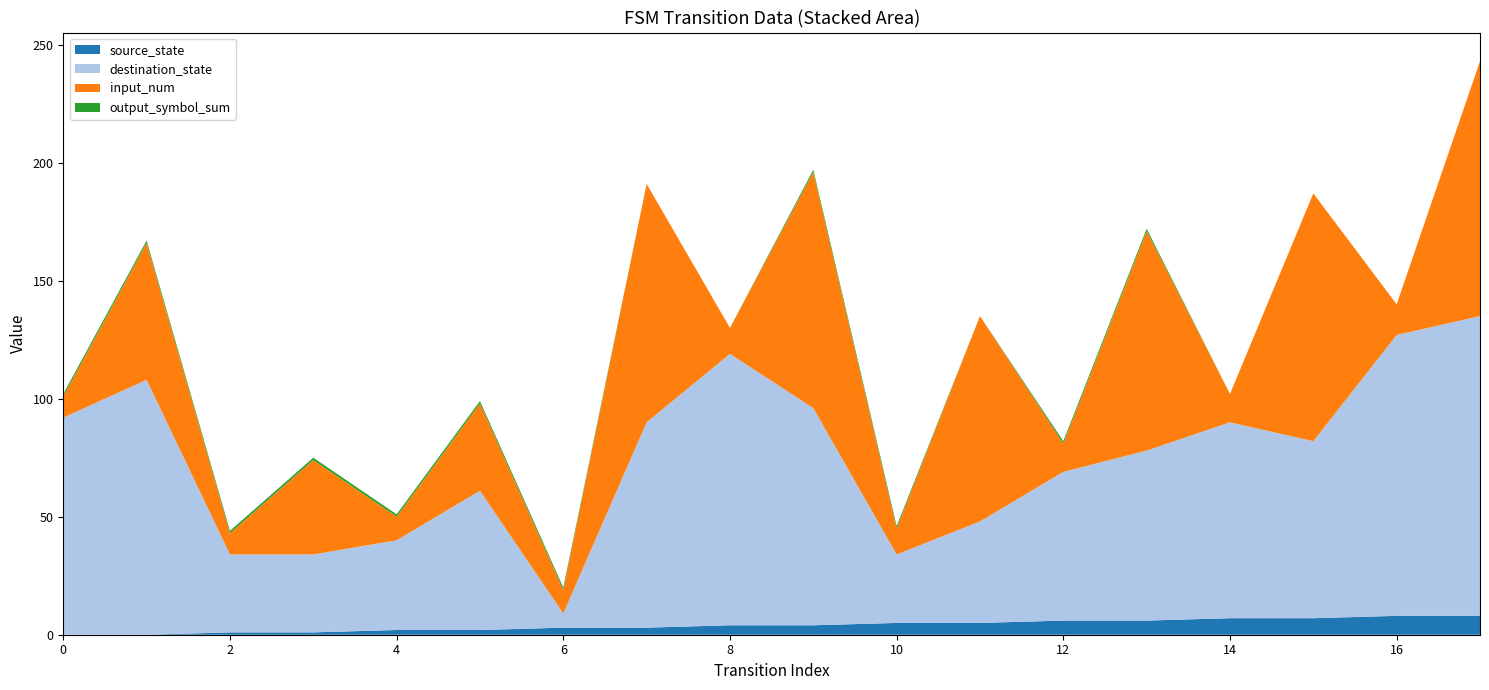

Reading left to right, transcribe all the data shown in this chart.

source_state: 0=0	1=0	2=1	3=1	4=2	5=2	6=3	7=3	8=4	9=4	10=5	11=5	12=6	13=6	14=7	15=7	16=8	17=8
destination_state: 0=92	1=108	2=33	3=33	4=38	5=59	6=6	7=87	8=115	9=92	10=29	11=43	12=63	13=72	14=83	15=75	16=119	17=127
input_num: 0=9	1=58	2=9	3=40	4=10	5=37	6=10	7=101	8=11	9=100	10=11	11=87	12=12	13=93	14=12	15=105	16=13	17=108
output_symbol_sum: 0=1	1=1	2=1	3=1	4=1	5=1	6=1	7=0	8=0	9=1	10=1	11=0	12=1	13=1	14=0	15=0	16=0	17=0